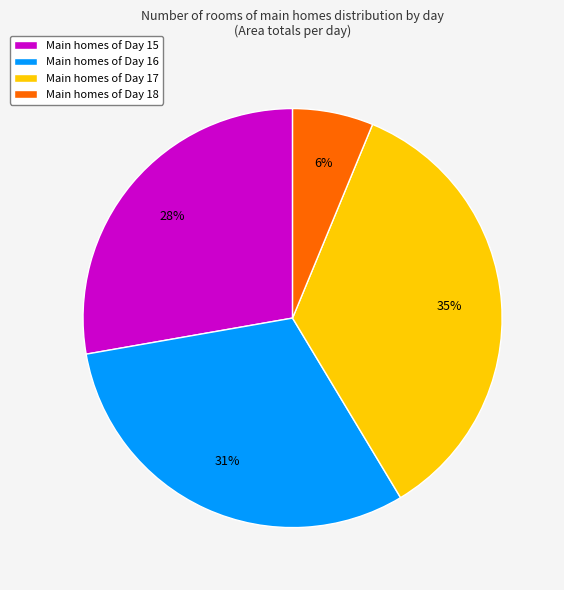

Combined, do Main homes of Day 18 and Main homes of Day 15 account for over 50%?

No